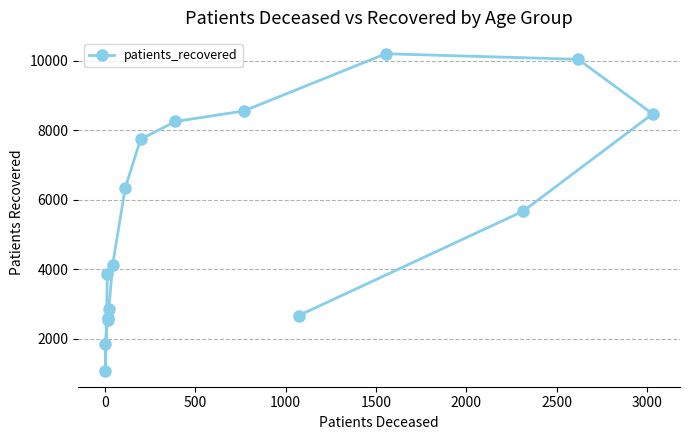

What position from the left is 2000?

6